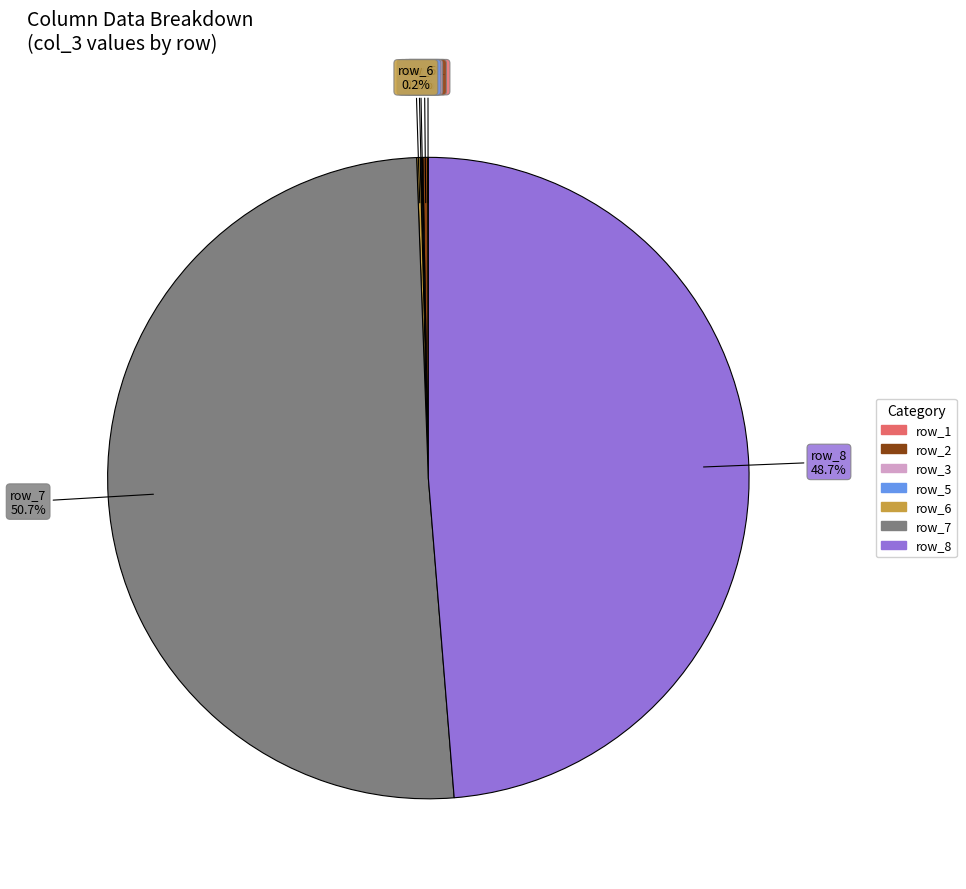

Is there a majority slice in this chart?

Yes